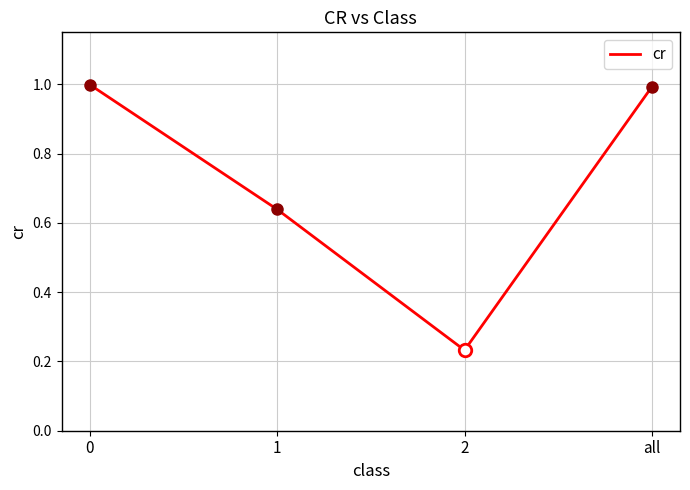

What is the greatest value displayed?

1.0